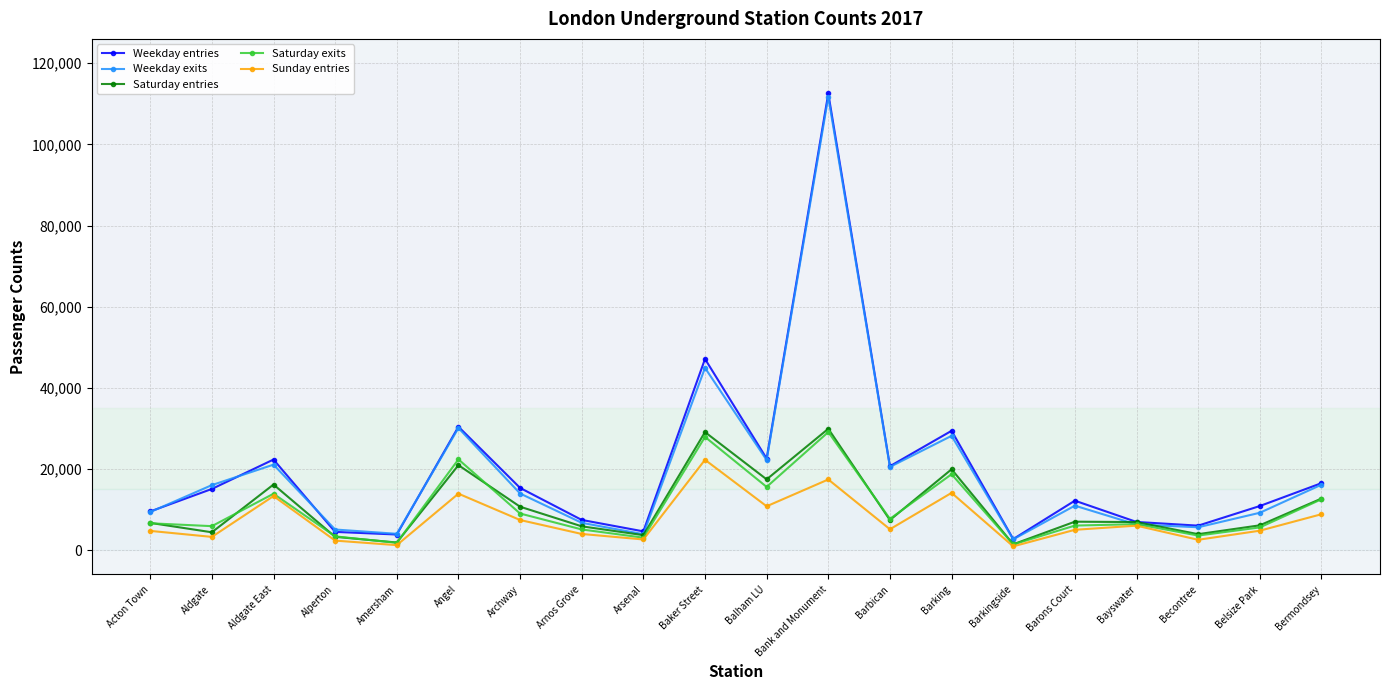

What is the label of the 18th point from the right?

Aldgate East